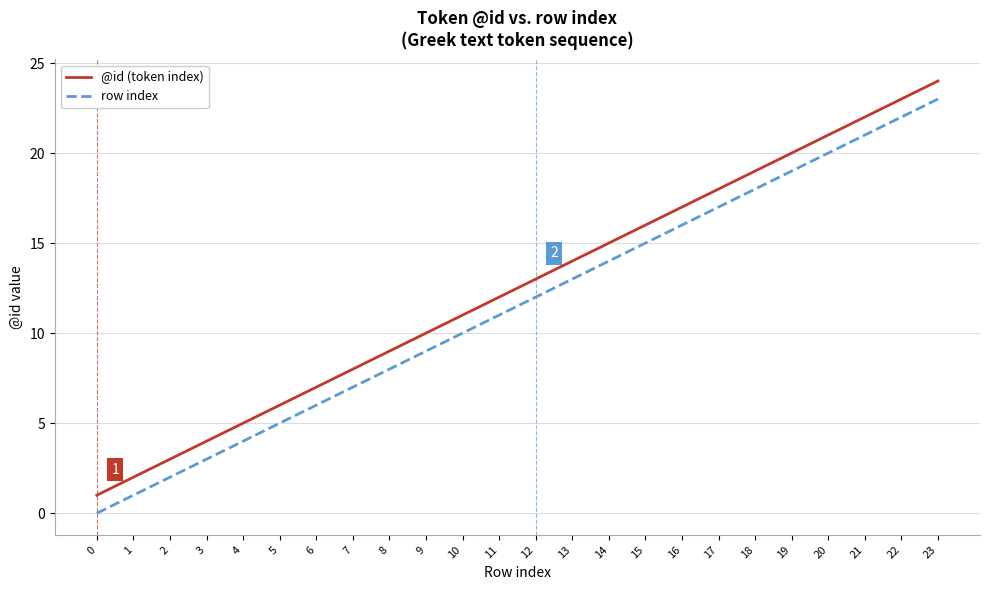

At 16, list the series in order from largest to smallest.

@id (token index), row index